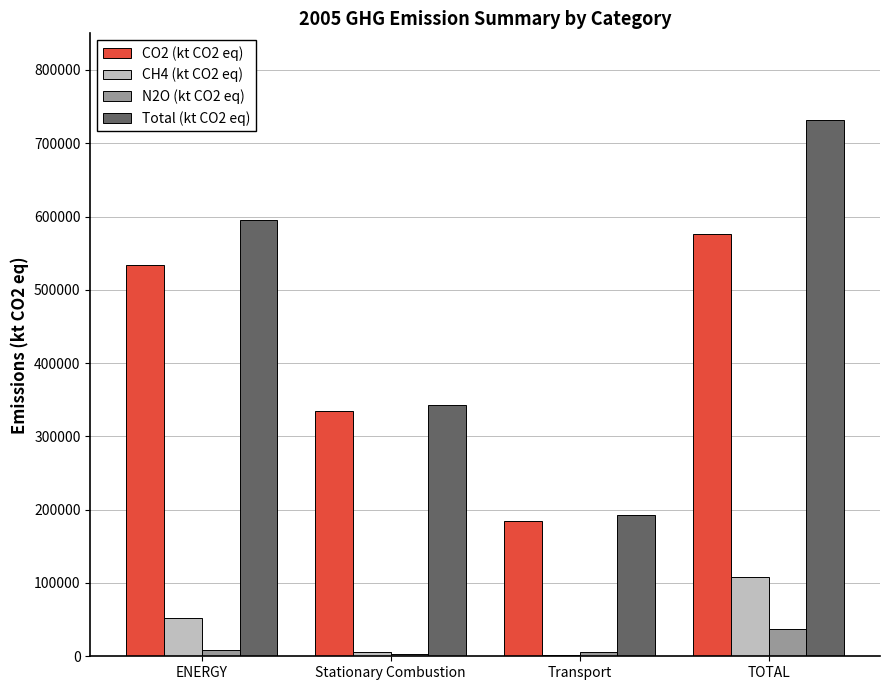

Between ENERGY and TOTAL, which series saw the biggest shift?

Total (kt CO2 eq)